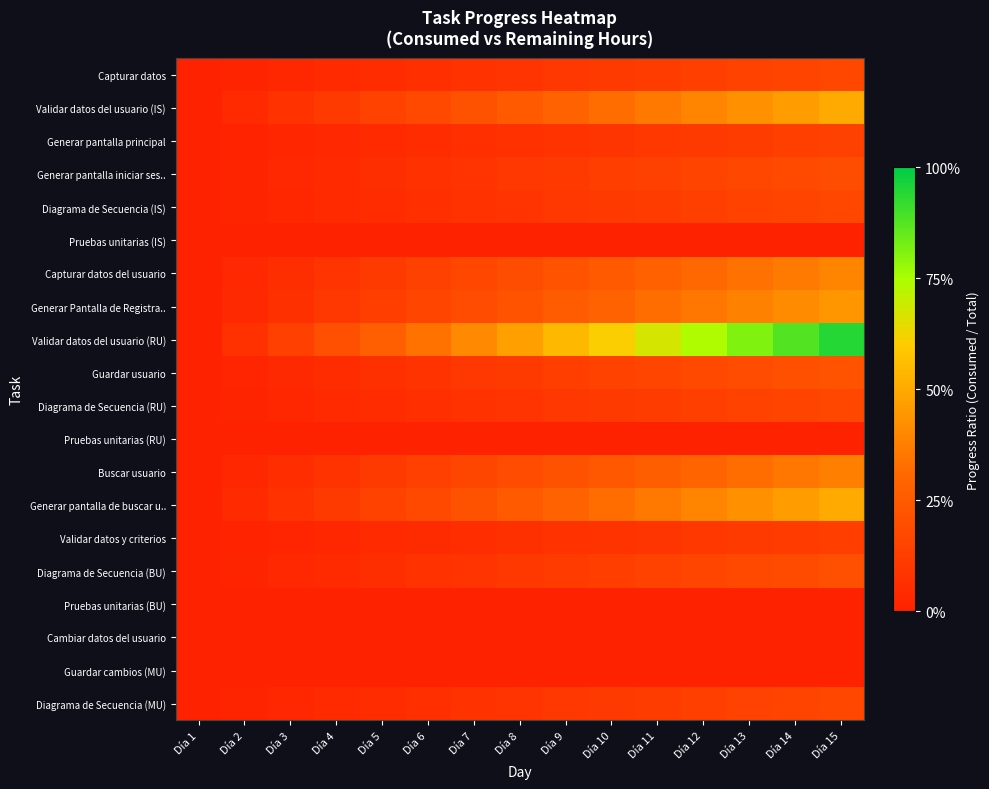

Reading left to right, what are all the values shown in this chart?

Capturar datos: Día 1=0.0	Día 2=0.0	Día 3=0.0	Día 4=0.0	Día 5=0.0	Día 6=0.1	Día 7=0.1	Día 8=0.1	Día 9=0.1	Día 10=0.1	Día 11=0.1	Día 12=0.1	Día 13=0.1	Día 14=0.2	Día 15=0.2
Validar datos del usuario (IS): Día 1=0.0	Día 2=0.0	Día 3=0.1	Día 4=0.1	Día 5=0.1	Día 6=0.2	Día 7=0.2	Día 8=0.2	Día 9=0.3	Día 10=0.3	Día 11=0.4	Día 12=0.4	Día 13=0.4	Día 14=0.5	Día 15=0.5
Generar pantalla principal: Día 1=0.0	Día 2=0.0	Día 3=0.0	Día 4=0.0	Día 5=0.0	Día 6=0.0	Día 7=0.1	Día 8=0.1	Día 9=0.1	Día 10=0.1	Día 11=0.1	Día 12=0.1	Día 13=0.1	Día 14=0.1	Día 15=0.1
Generar pantalla iniciar ses..: Día 1=0.0	Día 2=0.0	Día 3=0.0	Día 4=0.0	Día 5=0.1	Día 6=0.1	Día 7=0.1	Día 8=0.1	Día 9=0.1	Día 10=0.1	Día 11=0.1	Día 12=0.2	Día 13=0.2	Día 14=0.2	Día 15=0.2
Diagrama de Secuencia (IS): Día 1=0.0	Día 2=0.0	Día 3=0.0	Día 4=0.0	Día 5=0.0	Día 6=0.1	Día 7=0.1	Día 8=0.1	Día 9=0.1	Día 10=0.1	Día 11=0.1	Día 12=0.1	Día 13=0.1	Día 14=0.2	Día 15=0.2
Pruebas unitarias (IS): Día 1=0.0	Día 2=0.0	Día 3=0.0	Día 4=0.0	Día 5=0.0	Día 6=0.0	Día 7=0.0	Día 8=0.0	Día 9=0.0	Día 10=0.0	Día 11=0.0	Día 12=0.0	Día 13=0.0	Día 14=0.0	Día 15=0.0
Capturar datos del usuario: Día 1=0.0	Día 2=0.0	Día 3=0.1	Día 4=0.1	Día 5=0.1	Día 6=0.1	Día 7=0.2	Día 8=0.2	Día 9=0.2	Día 10=0.2	Día 11=0.3	Día 12=0.3	Día 13=0.3	Día 14=0.4	Día 15=0.4
Generar Pantalla de Registra..: Día 1=0.0	Día 2=0.0	Día 3=0.1	Día 4=0.1	Día 5=0.1	Día 6=0.2	Día 7=0.2	Día 8=0.2	Día 9=0.3	Día 10=0.3	Día 11=0.3	Día 12=0.3	Día 13=0.4	Día 14=0.4	Día 15=0.4
Validar datos del usuario (RU): Día 1=0.0	Día 2=0.1	Día 3=0.1	Día 4=0.2	Día 5=0.3	Día 6=0.3	Día 7=0.4	Día 8=0.5	Día 9=0.5	Día 10=0.6	Día 11=0.7	Día 12=0.7	Día 13=0.8	Día 14=0.9	Día 15=0.9
Guardar usuario: Día 1=0.0	Día 2=0.0	Día 3=0.0	Día 4=0.0	Día 5=0.1	Día 6=0.1	Día 7=0.1	Día 8=0.1	Día 9=0.1	Día 10=0.1	Día 11=0.2	Día 12=0.2	Día 13=0.2	Día 14=0.2	Día 15=0.2
Diagrama de Secuencia (RU): Día 1=0.0	Día 2=0.0	Día 3=0.0	Día 4=0.0	Día 5=0.0	Día 6=0.1	Día 7=0.1	Día 8=0.1	Día 9=0.1	Día 10=0.1	Día 11=0.1	Día 12=0.1	Día 13=0.1	Día 14=0.2	Día 15=0.2
Pruebas unitarias (RU): Día 1=0.0	Día 2=0.0	Día 3=0.0	Día 4=0.0	Día 5=0.0	Día 6=0.0	Día 7=0.0	Día 8=0.0	Día 9=0.0	Día 10=0.0	Día 11=0.0	Día 12=0.0	Día 13=0.0	Día 14=0.0	Día 15=0.0
Buscar usuario: Día 1=0.0	Día 2=0.0	Día 3=0.1	Día 4=0.1	Día 5=0.1	Día 6=0.1	Día 7=0.2	Día 8=0.2	Día 9=0.2	Día 10=0.2	Día 11=0.3	Día 12=0.3	Día 13=0.3	Día 14=0.3	Día 15=0.4
Generar pantalla de buscar u..: Día 1=0.0	Día 2=0.0	Día 3=0.1	Día 4=0.1	Día 5=0.1	Día 6=0.2	Día 7=0.2	Día 8=0.2	Día 9=0.3	Día 10=0.3	Día 11=0.4	Día 12=0.4	Día 13=0.4	Día 14=0.5	Día 15=0.5
Validar datos y criterios: Día 1=0.0	Día 2=0.0	Día 3=0.0	Día 4=0.0	Día 5=0.0	Día 6=0.0	Día 7=0.1	Día 8=0.1	Día 9=0.1	Día 10=0.1	Día 11=0.1	Día 12=0.1	Día 13=0.1	Día 14=0.1	Día 15=0.1
Diagrama de Secuencia (BU): Día 1=0.0	Día 2=0.0	Día 3=0.0	Día 4=0.0	Día 5=0.1	Día 6=0.1	Día 7=0.1	Día 8=0.1	Día 9=0.1	Día 10=0.1	Día 11=0.1	Día 12=0.2	Día 13=0.2	Día 14=0.2	Día 15=0.2
Pruebas unitarias (BU): Día 1=0.0	Día 2=0.0	Día 3=0.0	Día 4=0.0	Día 5=0.0	Día 6=0.0	Día 7=0.0	Día 8=0.0	Día 9=0.0	Día 10=0.0	Día 11=0.0	Día 12=0.0	Día 13=0.0	Día 14=0.0	Día 15=0.0
Cambiar datos del usuario: Día 1=0.0	Día 2=0.0	Día 3=0.0	Día 4=0.0	Día 5=0.0	Día 6=0.0	Día 7=0.0	Día 8=0.0	Día 9=0.0	Día 10=0.0	Día 11=0.0	Día 12=0.0	Día 13=0.0	Día 14=0.0	Día 15=0.0
Guardar cambios (MU): Día 1=0.0	Día 2=0.0	Día 3=0.0	Día 4=0.0	Día 5=0.0	Día 6=0.0	Día 7=0.0	Día 8=0.0	Día 9=0.0	Día 10=0.0	Día 11=0.0	Día 12=0.0	Día 13=0.0	Día 14=0.0	Día 15=0.0
Diagrama de Secuencia (MU): Día 1=0.0	Día 2=0.0	Día 3=0.0	Día 4=0.0	Día 5=0.0	Día 6=0.1	Día 7=0.1	Día 8=0.1	Día 9=0.1	Día 10=0.1	Día 11=0.1	Día 12=0.1	Día 13=0.1	Día 14=0.2	Día 15=0.2